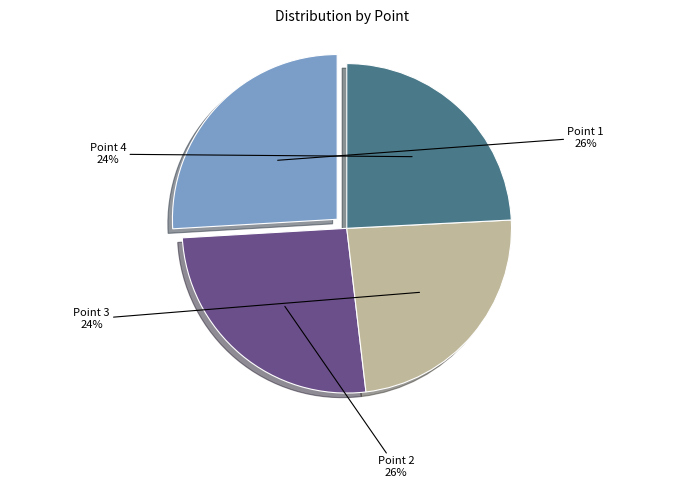

To the nearest percent, what is the average slice percentage?

25%